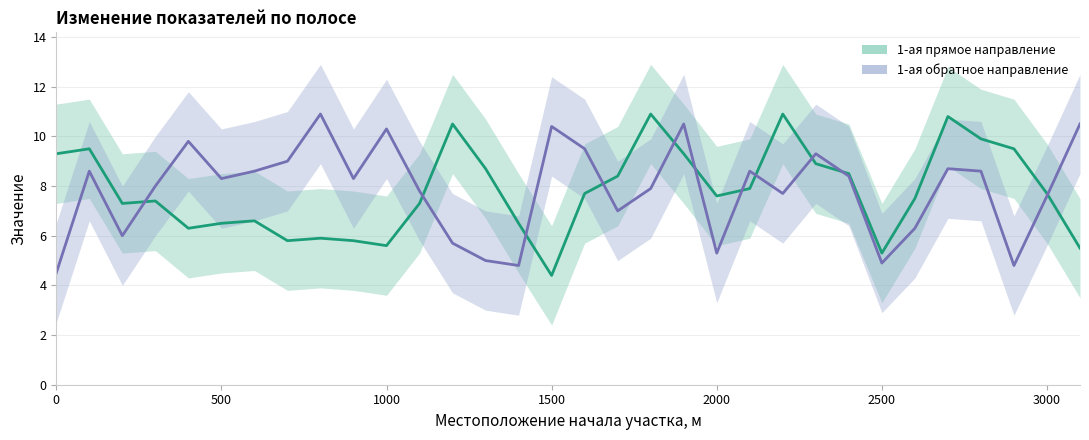

Is the value of 1-ая обратное направление at 10 greater than the value of 1-ая прямое направление at 13?

Yes